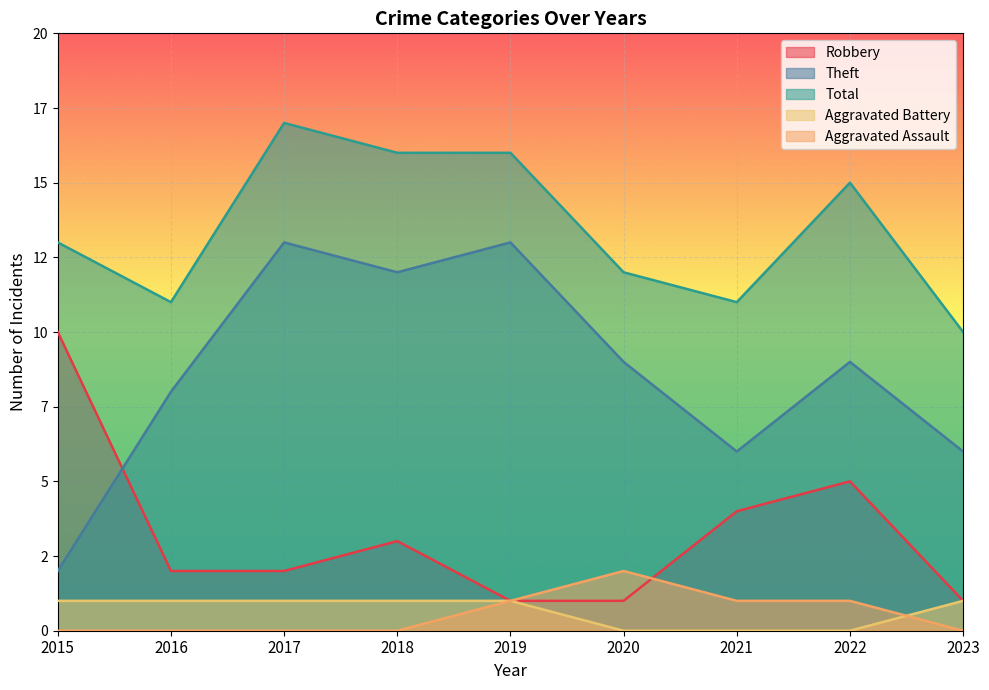

Reading left to right, list all the values displayed in this chart.

Robbery: 2015=10	2016=2	2017=2	2018=3	2019=1	2020=1	2021=4	2022=5	2023=1
Theft: 2015=2	2016=8	2017=13	2018=12	2019=13	2020=9	2021=6	2022=9	2023=6
Total: 2015=13	2016=11	2017=17	2018=16	2019=16	2020=12	2021=11	2022=15	2023=10
Aggravated Battery: 2015=1	2016=1	2017=1	2018=1	2019=1	2020=0	2021=0	2022=0	2023=1
Aggravated Assault: 2015=0	2016=0	2017=0	2018=0	2019=1	2020=2	2021=1	2022=1	2023=0